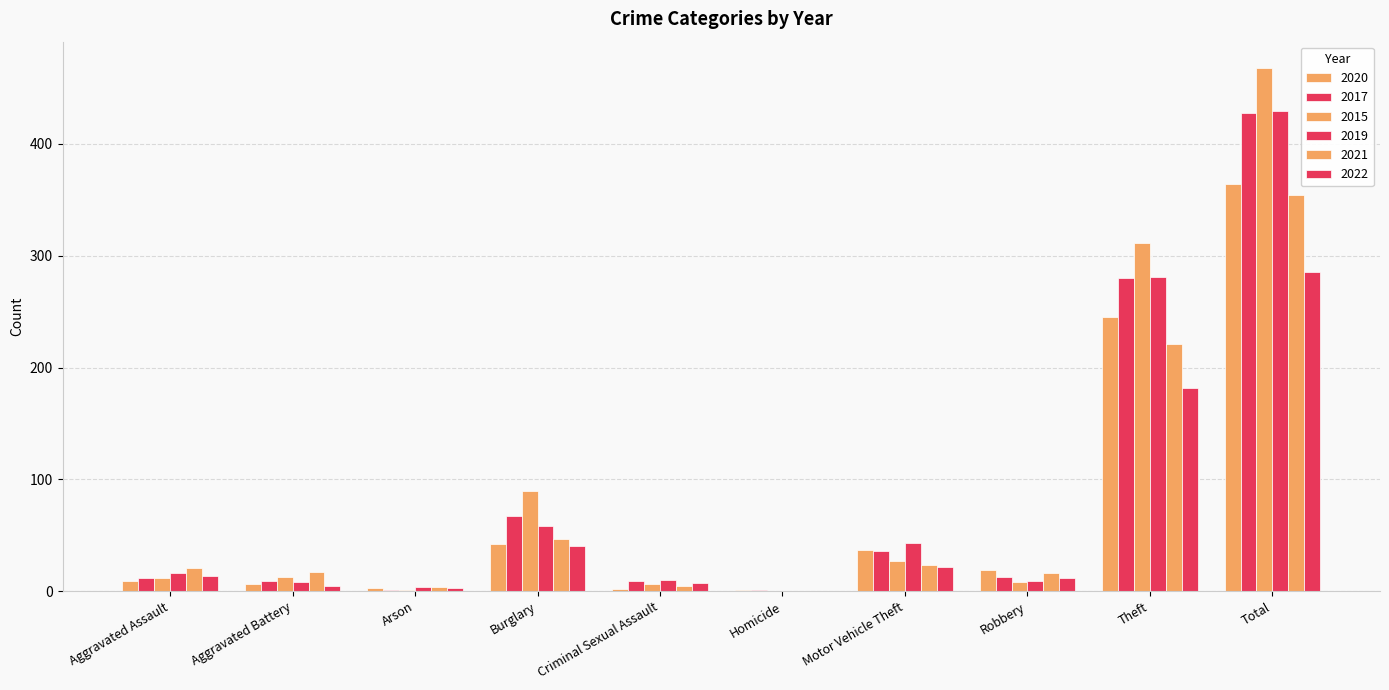

What is the lowest value of the 2017 series?

1